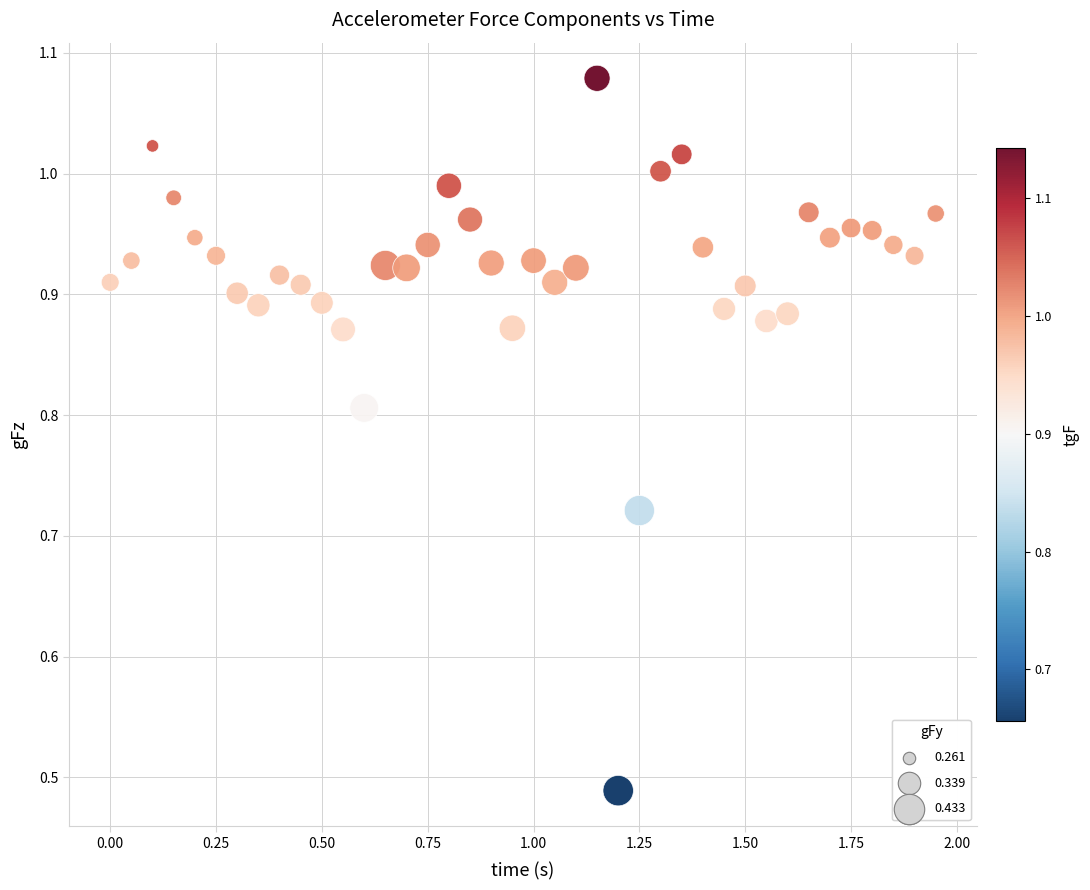

What is the range of Y values (max minus min)?

0.6